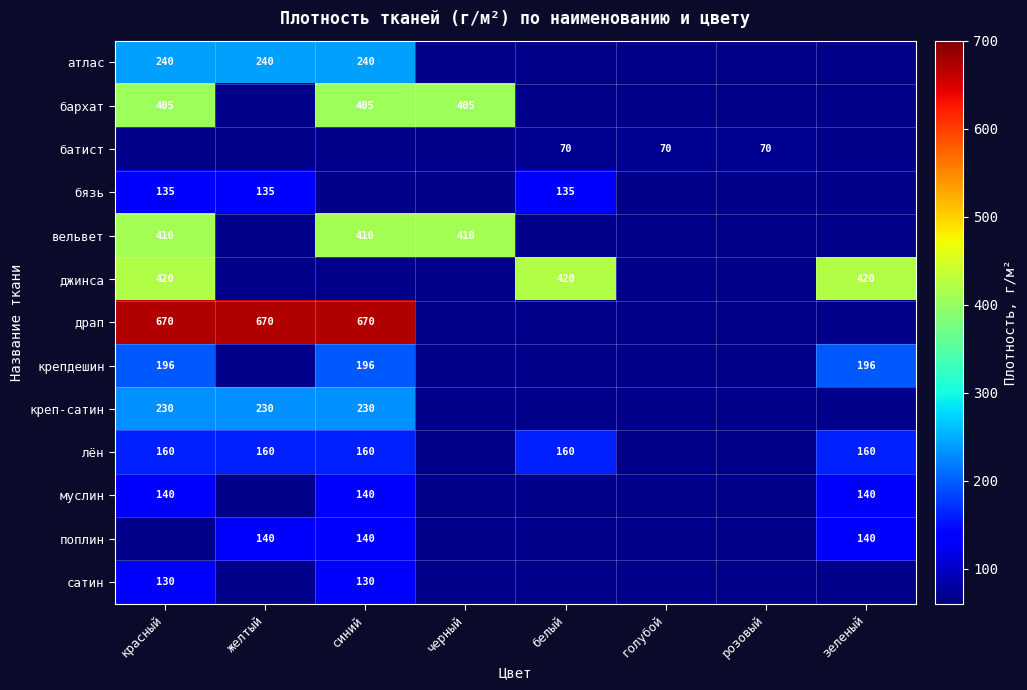

True or false: вельвет has a value of 636.6 at синий.

False